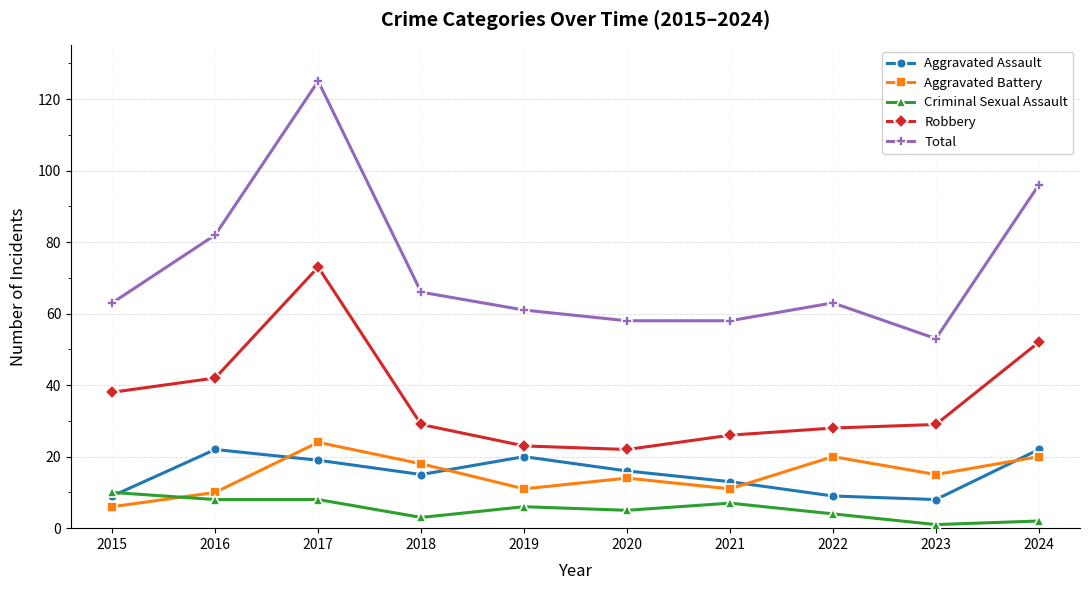

What is the total value across all series at 2017?

249